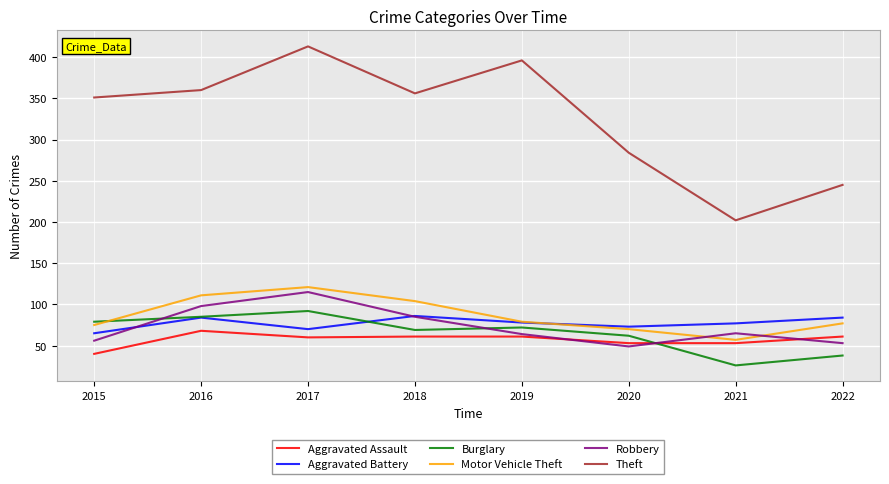

Which series ends up on top after the final intersection of Burglary and Aggravated Battery?

Aggravated Battery